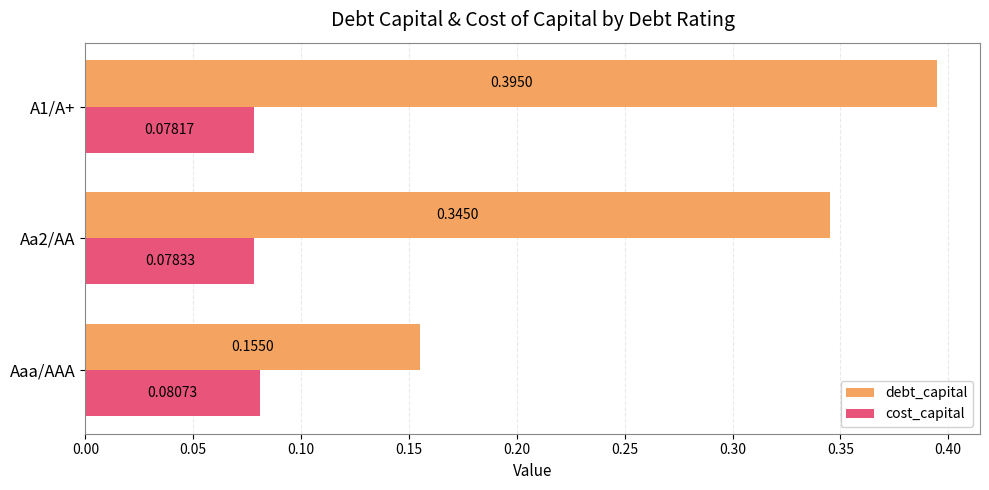

At which label does debt_capital reach its minimum?

Aaa/AAA